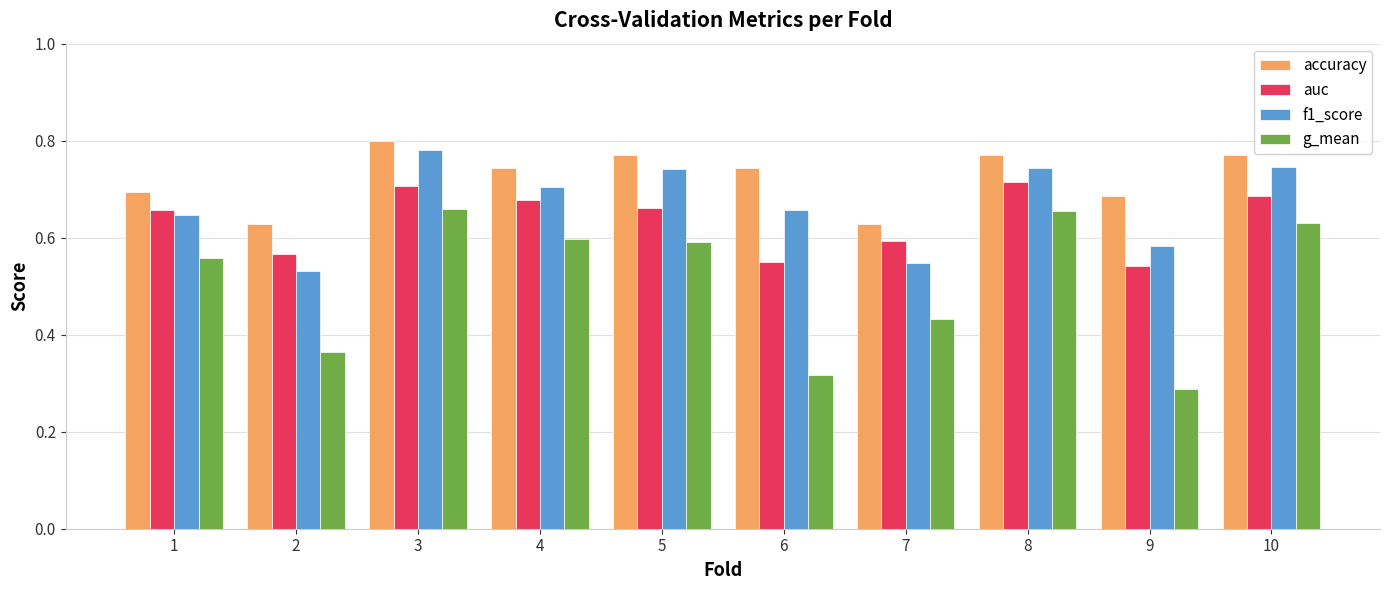

At 10, list the series in order from largest to smallest.

accuracy, f1_score, auc, g_mean